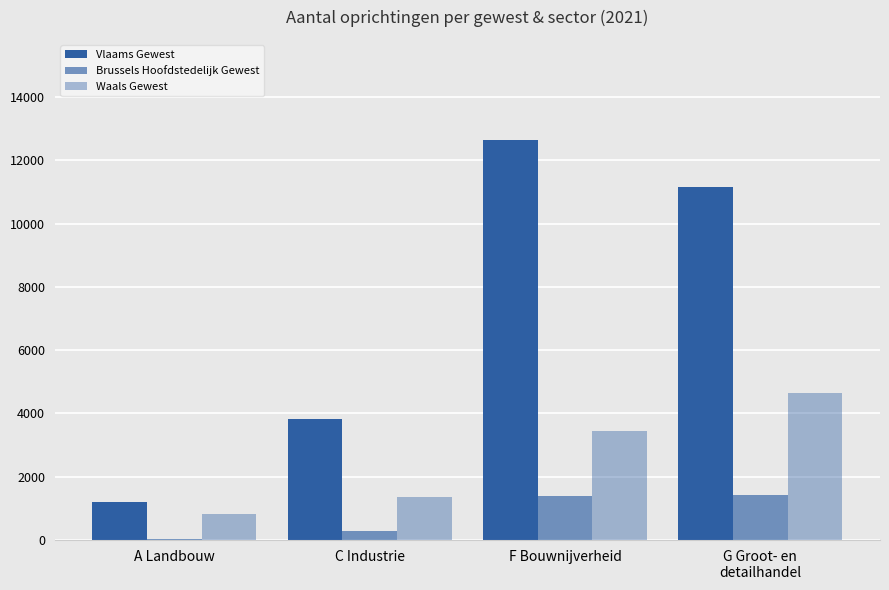

List the series in order of their peak value, lowest first.

Brussels Hoofdstedelijk Gewest, Waals Gewest, Vlaams Gewest